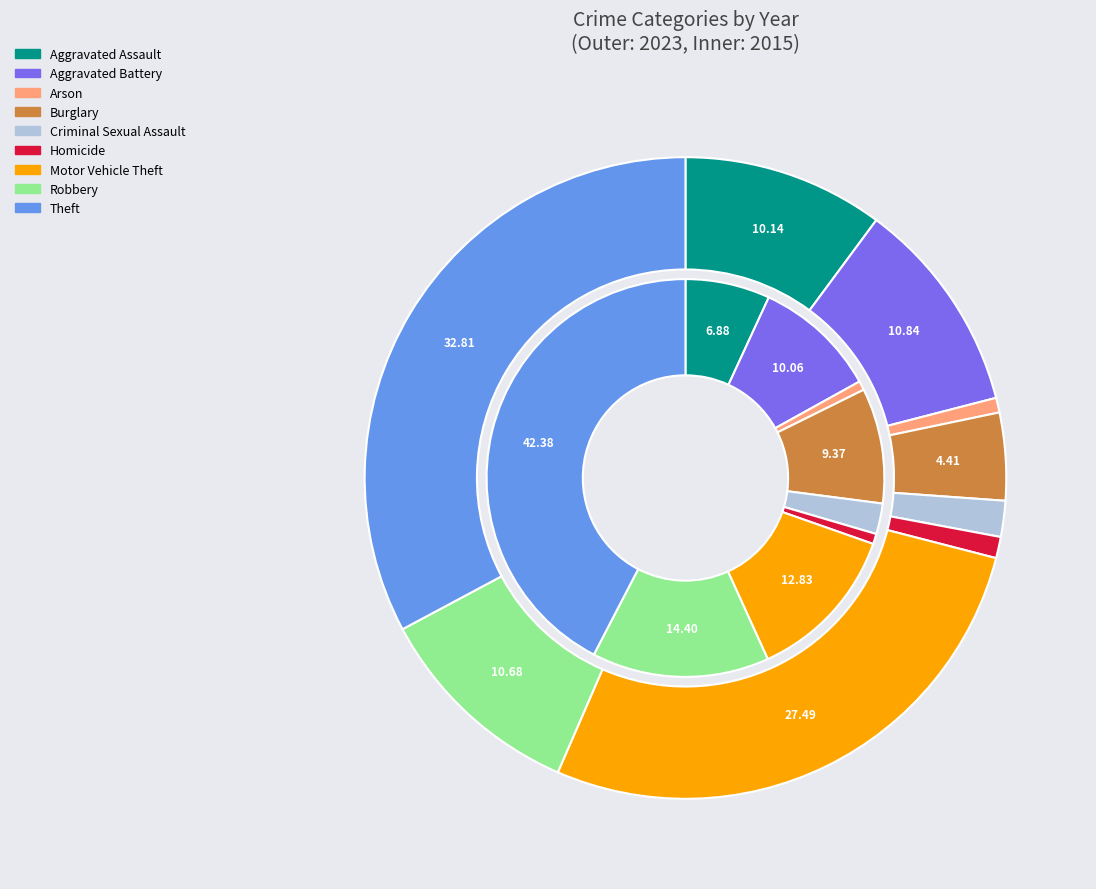

The 4 slice represents 1% of the pie. True or false?

False